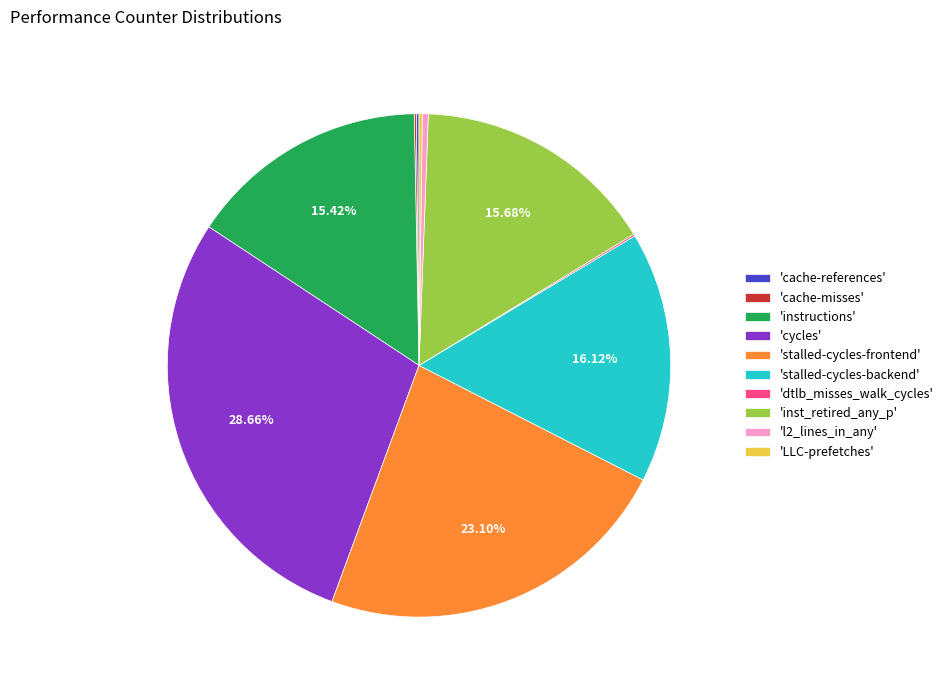

Is 'stalled-cycles-backend' the majority of the pie?

No